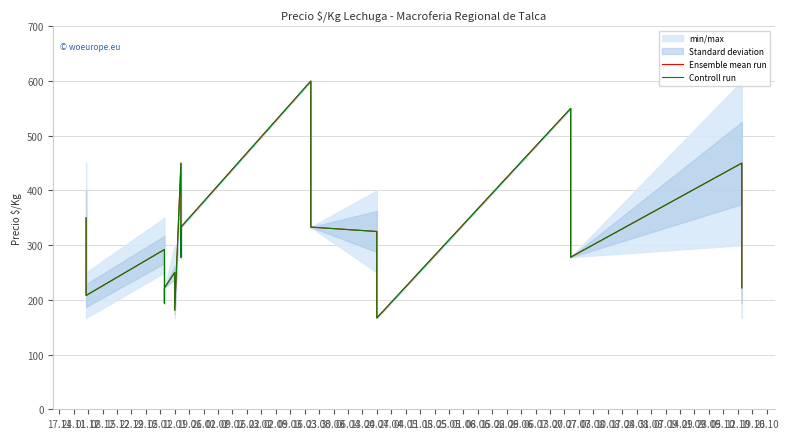

Rank the series at 23.02 from highest to lowest value.

Ensemble mean run, Controll run